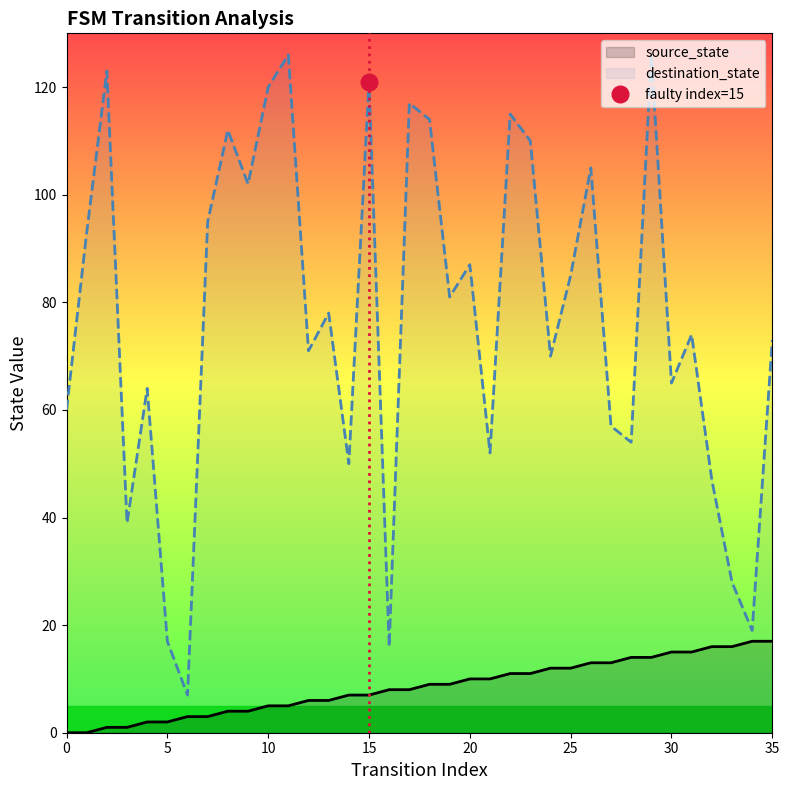

In destination_state, how many points are lower than both neighbors (excluding endpoints)?

12